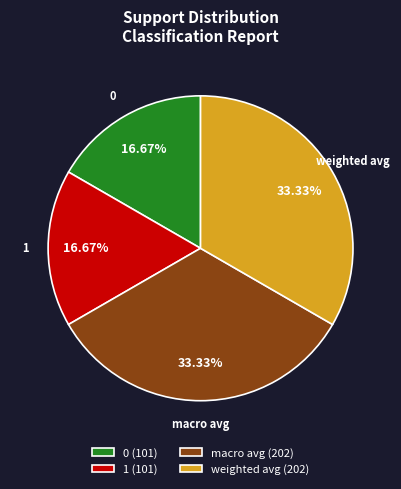

Which has a higher value, 0 or weighted avg?

weighted avg